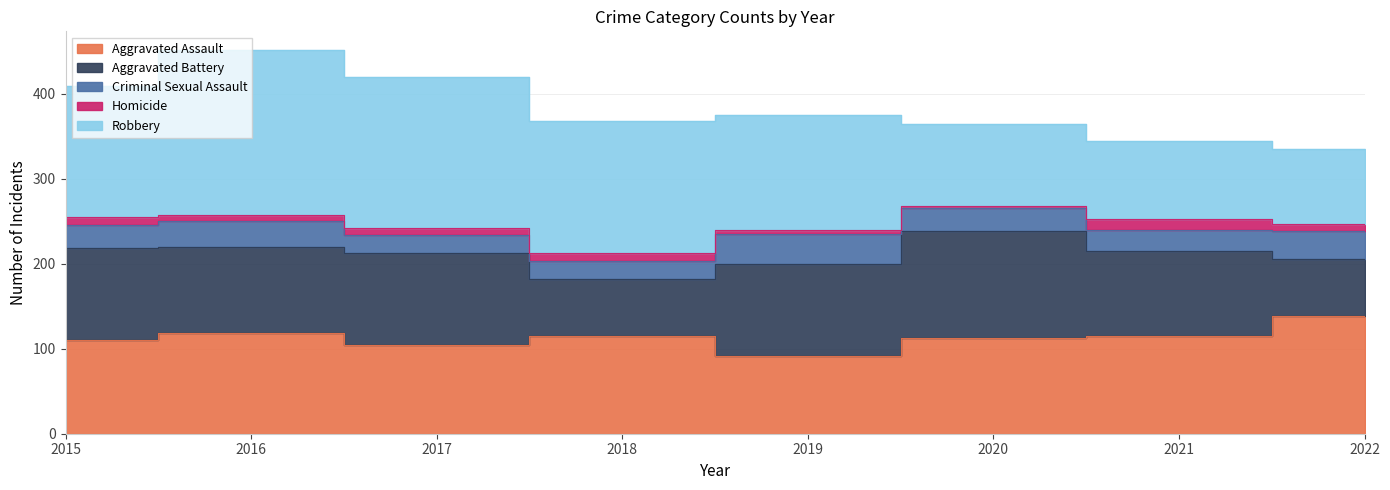

How many interior local peaks does the Robbery series have?

1